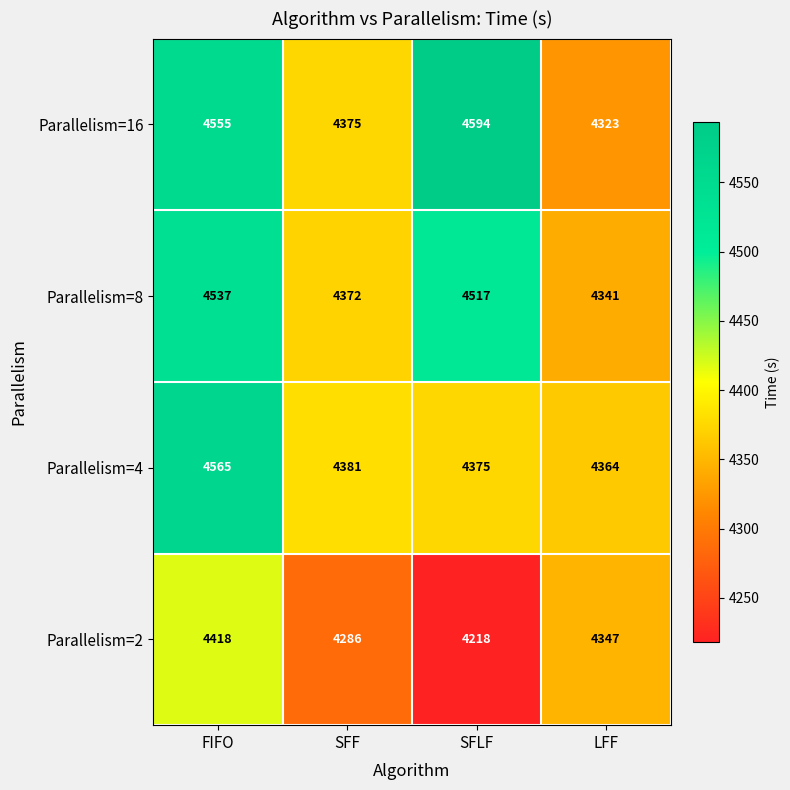

What is the difference between the maximum and second lowest values in the Parallelism=8 series?

165